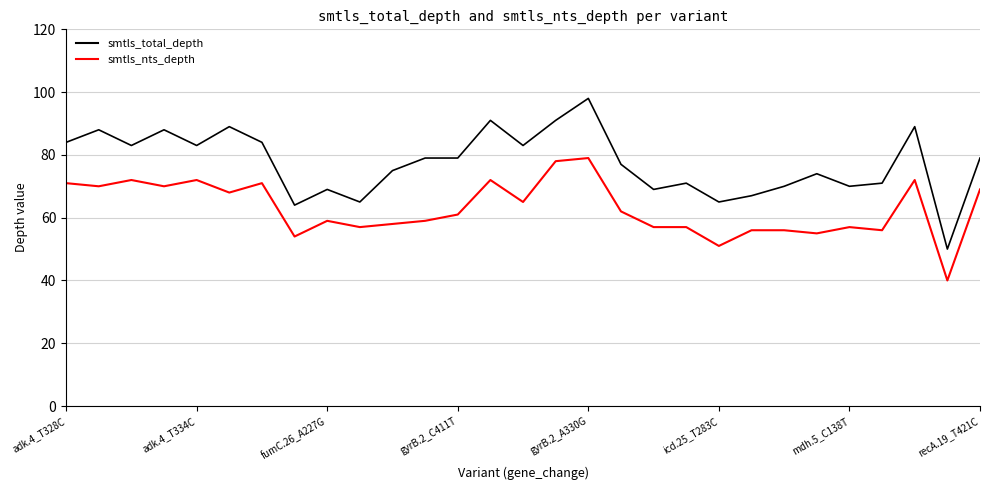

What are all the series names shown in the legend?

smtls_total_depth, smtls_nts_depth